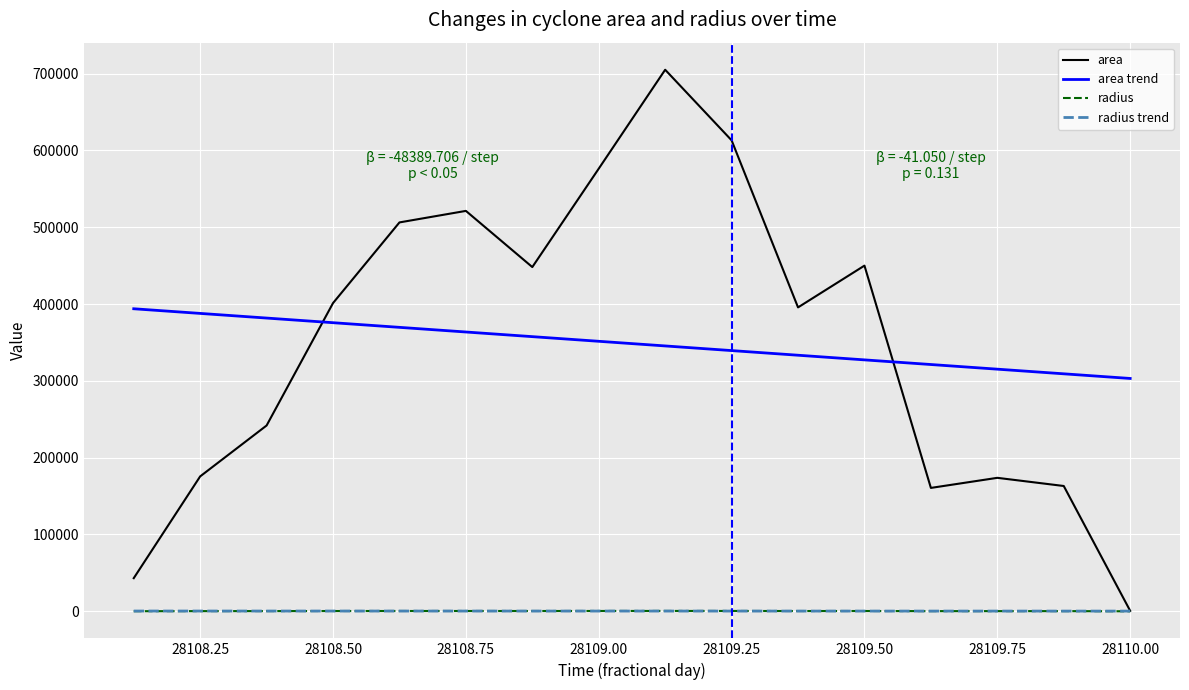

Which series has the largest range (max minus min)?

area